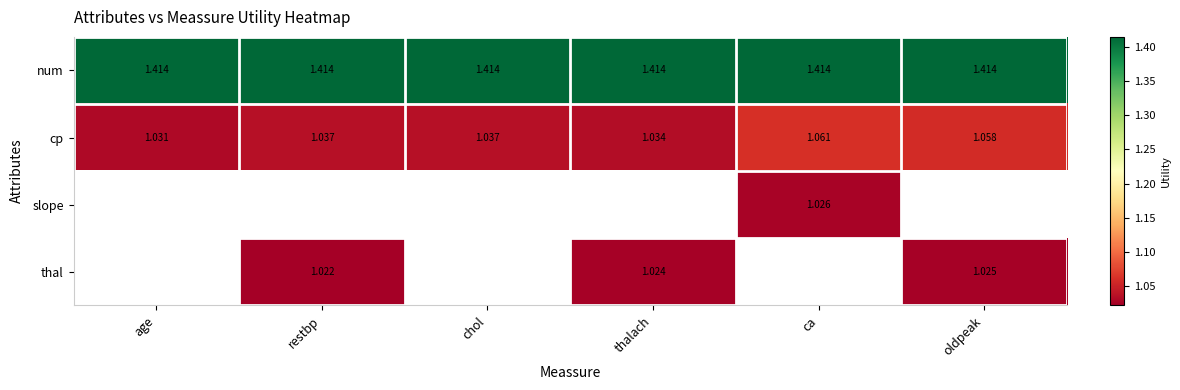

Which series has the largest range (max minus min)?

cp